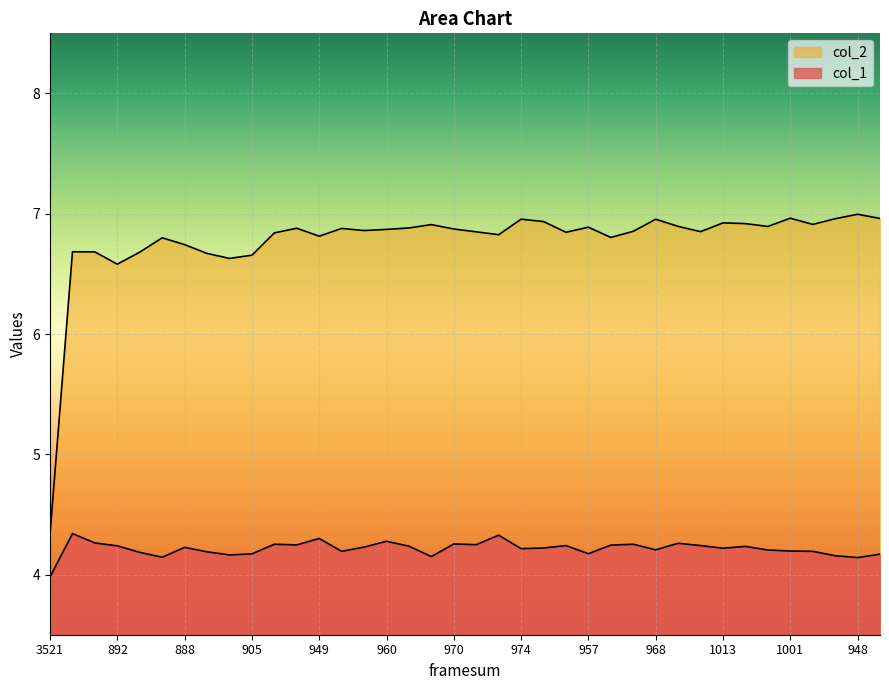

True or false: col_1 and col_2 intersect in this chart.

False